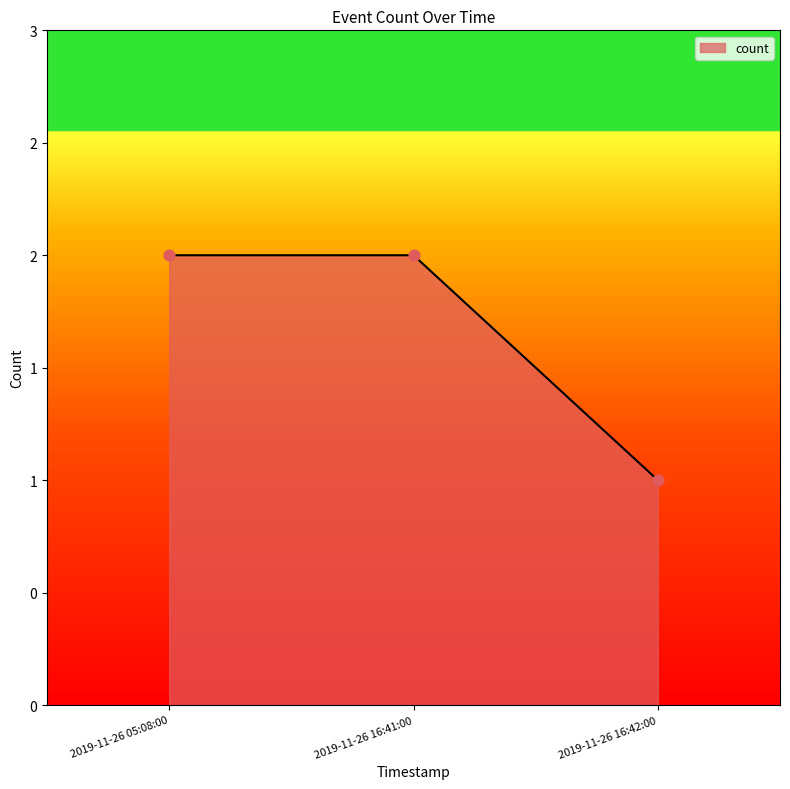

Approximately how many times larger is the value at 2019-11-26 05:08:00 compared to 2019-11-26 16:42:00?

2.0